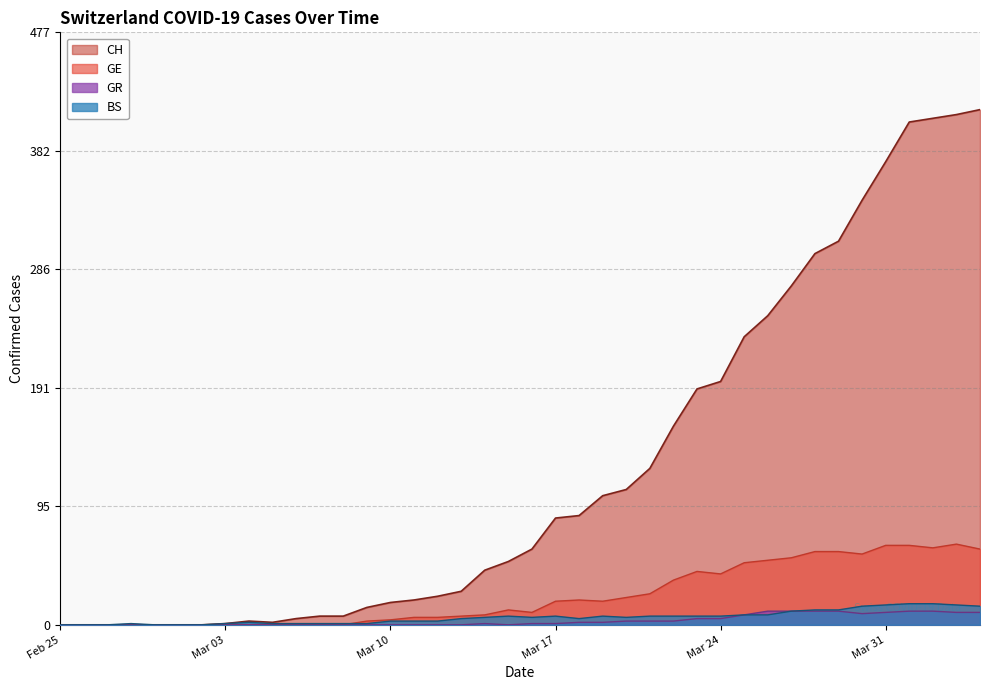

Which series has the largest range (max minus min)?

CH